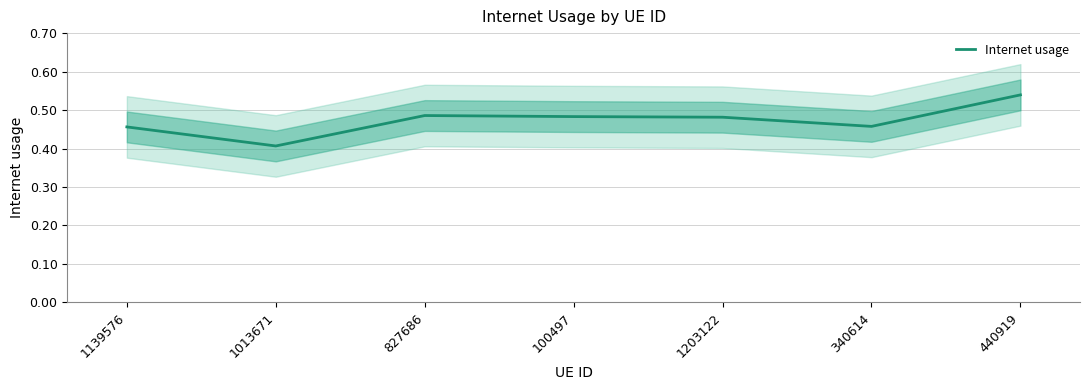

Where is the data nearest to the value 0?

1013671